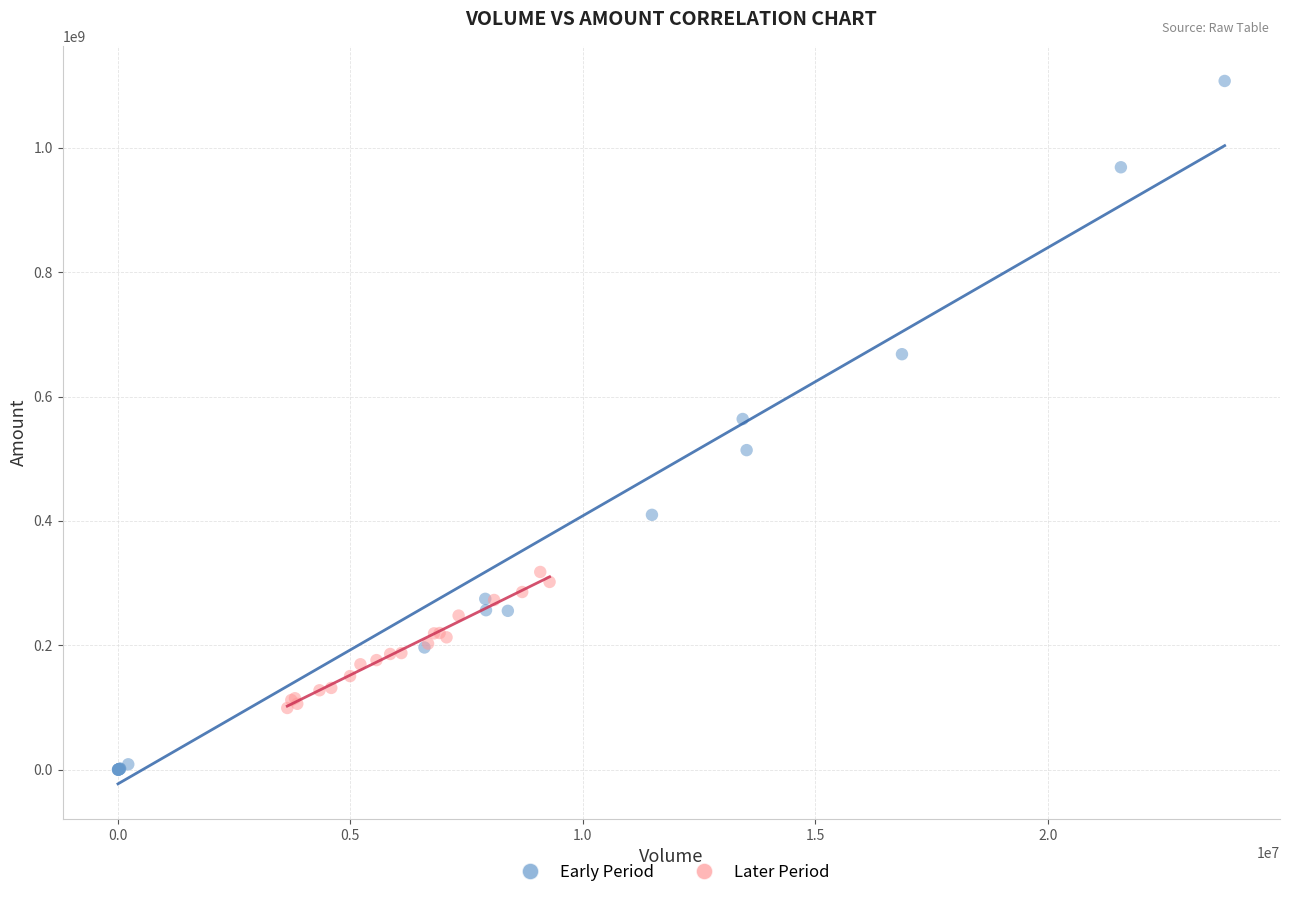

Which series reaches the minimum Y coordinate?

Early Period